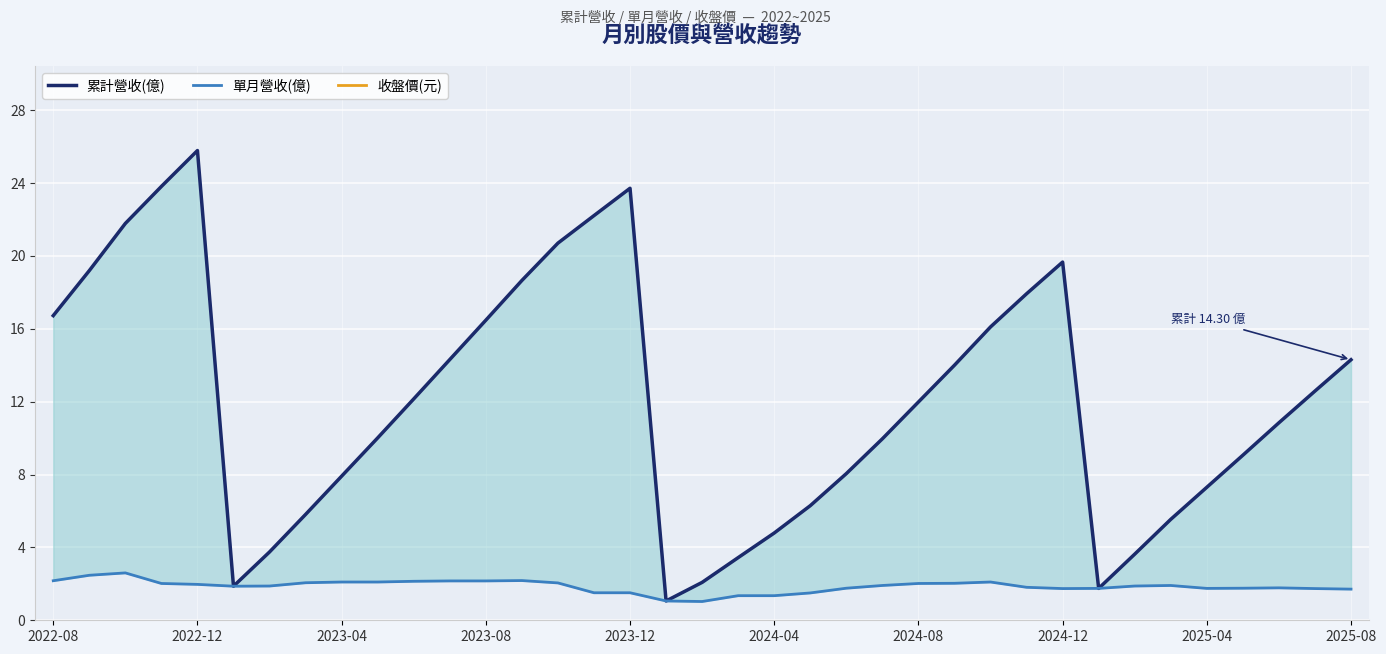

Rank the series by their maximum value, from lowest to highest.

單月營收(億), 累計營收(億), 收盤價(元)